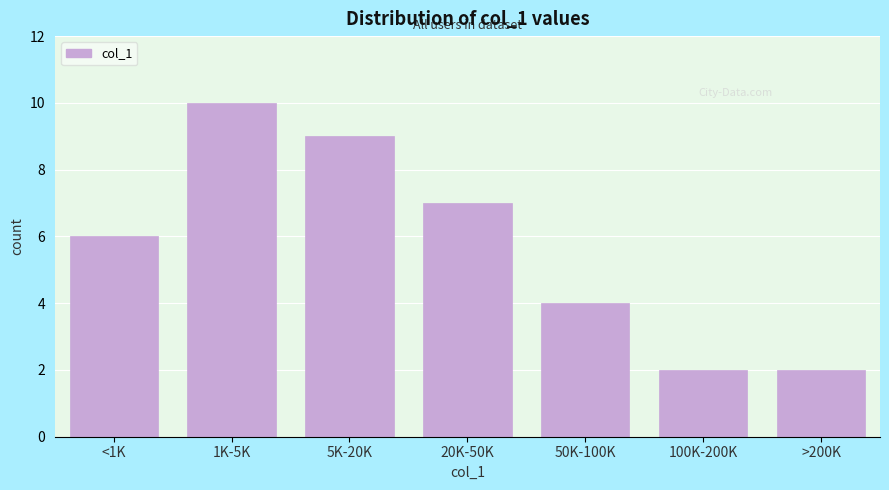

Reading left to right, list all the values displayed in this chart.

6	10	9	7	4	2	2